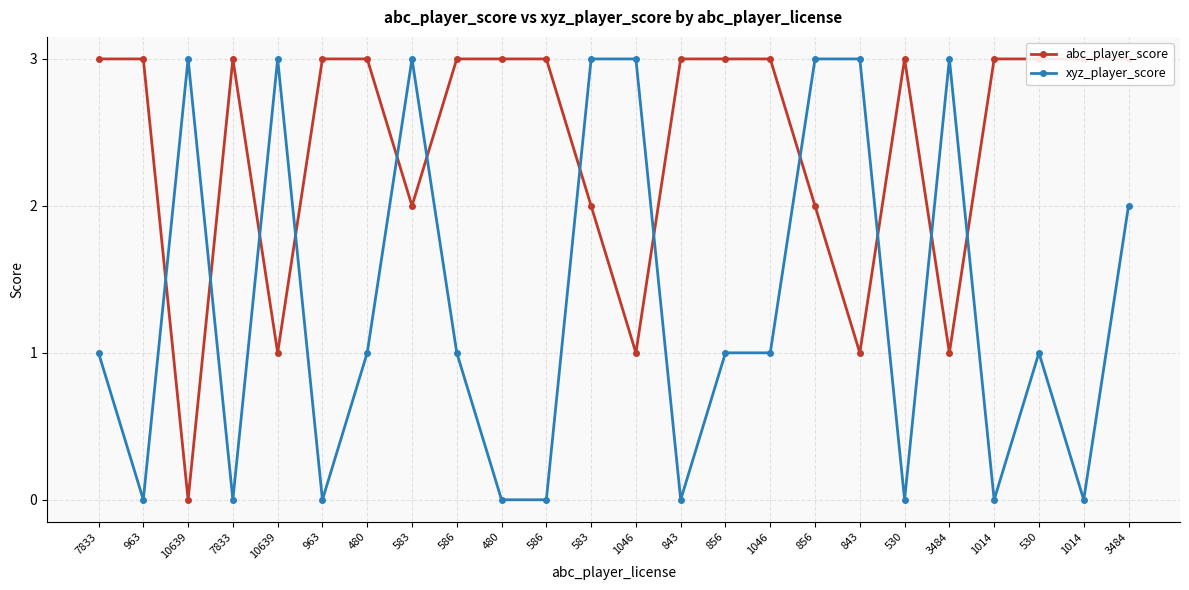

What is the total value across all series at 3484?

4